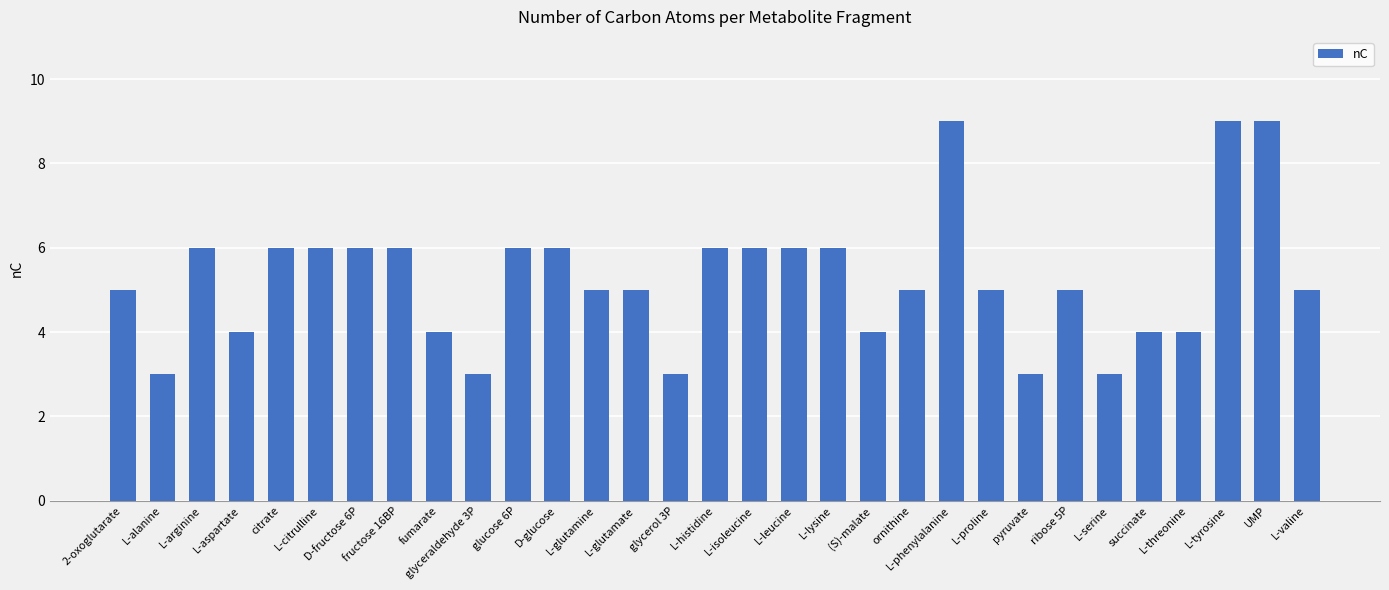

What is the smallest value displayed?

3